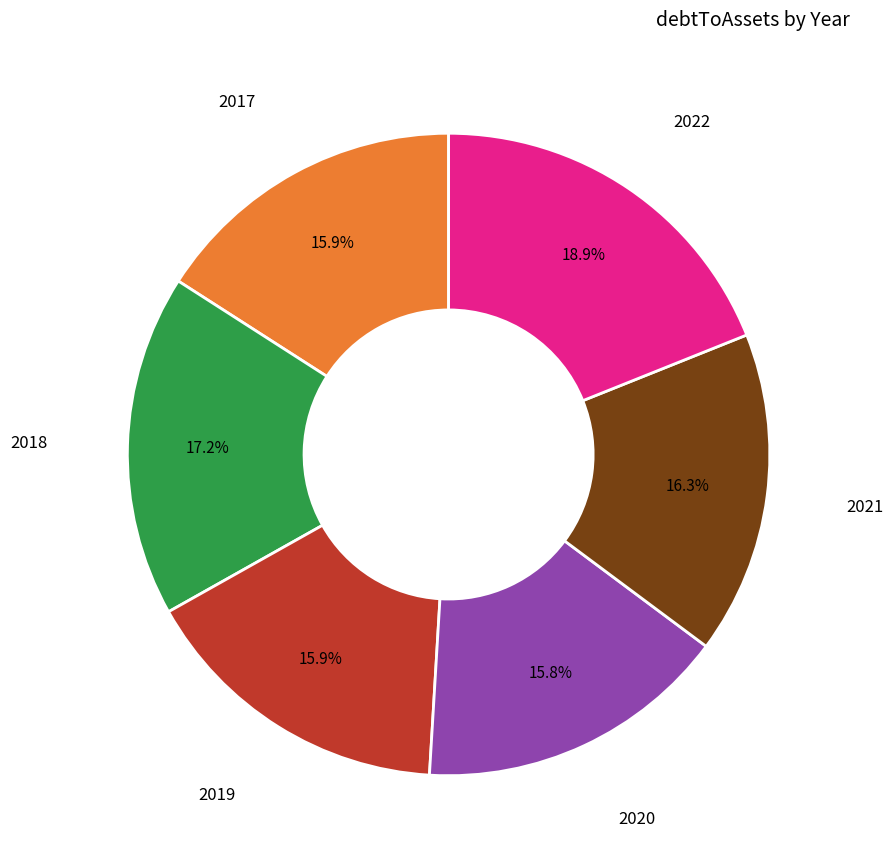

Is there a majority slice in this chart?

No